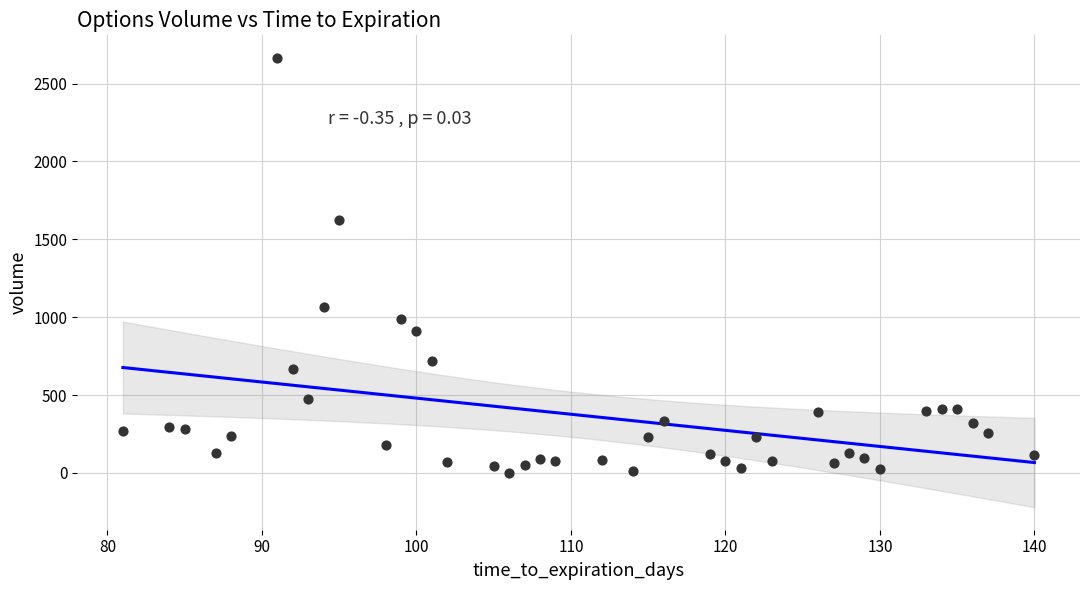

What is the range of X values (max minus min)?

59